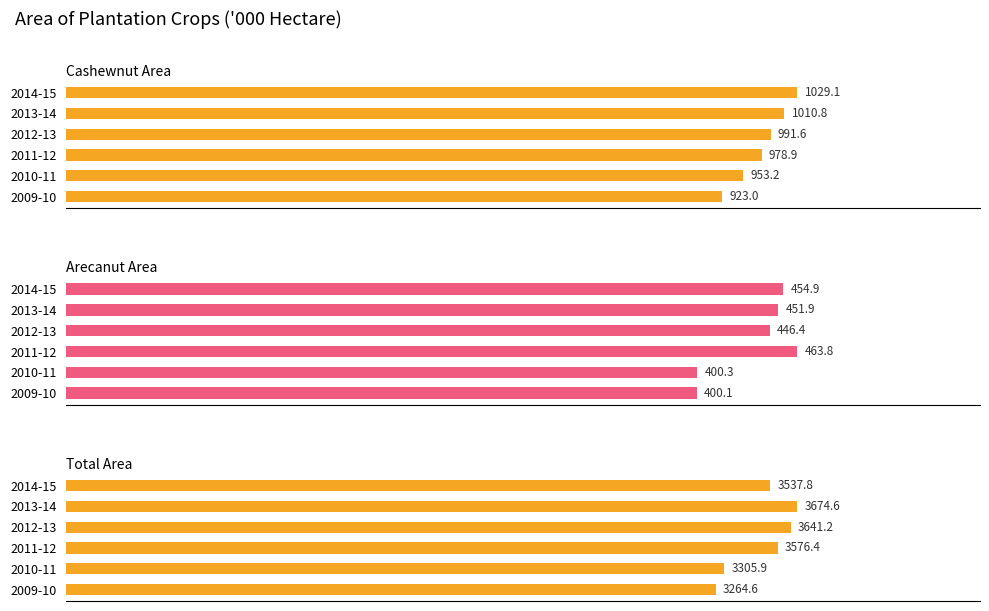

Which series has the largest range (max minus min)?

Total Area